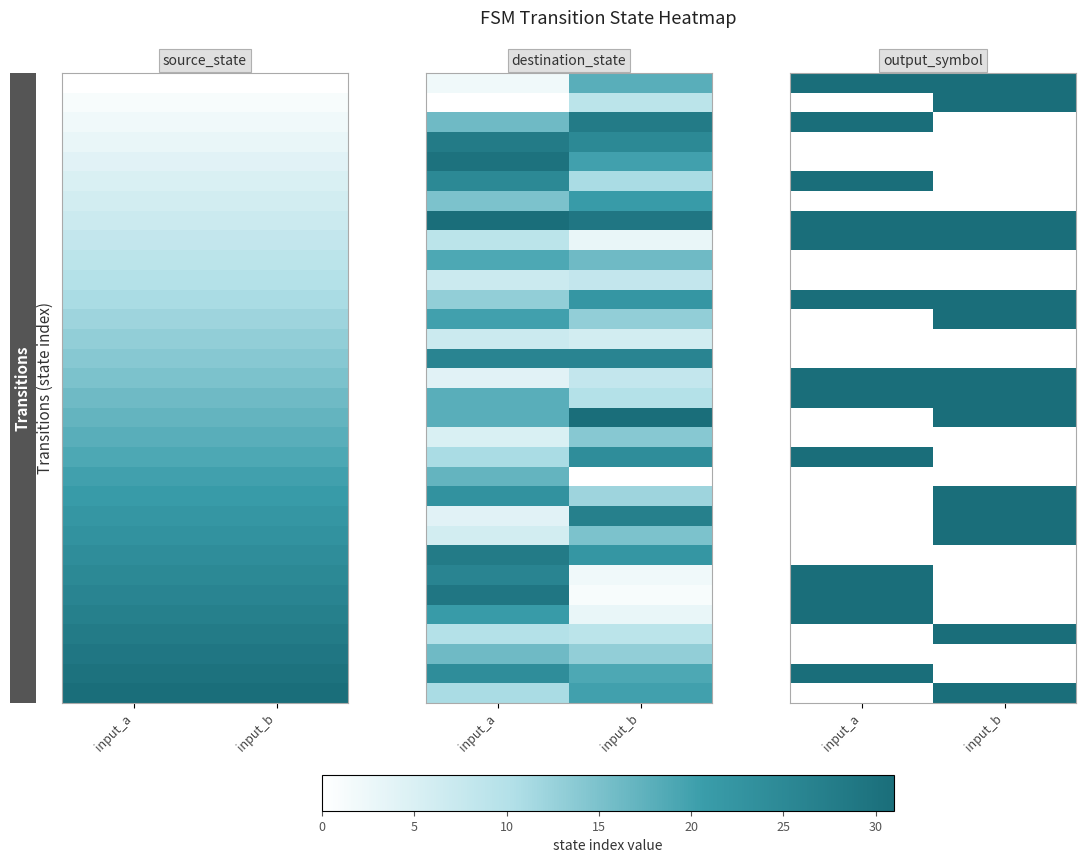

What is the difference between the highest and lowest values at input_a?

1